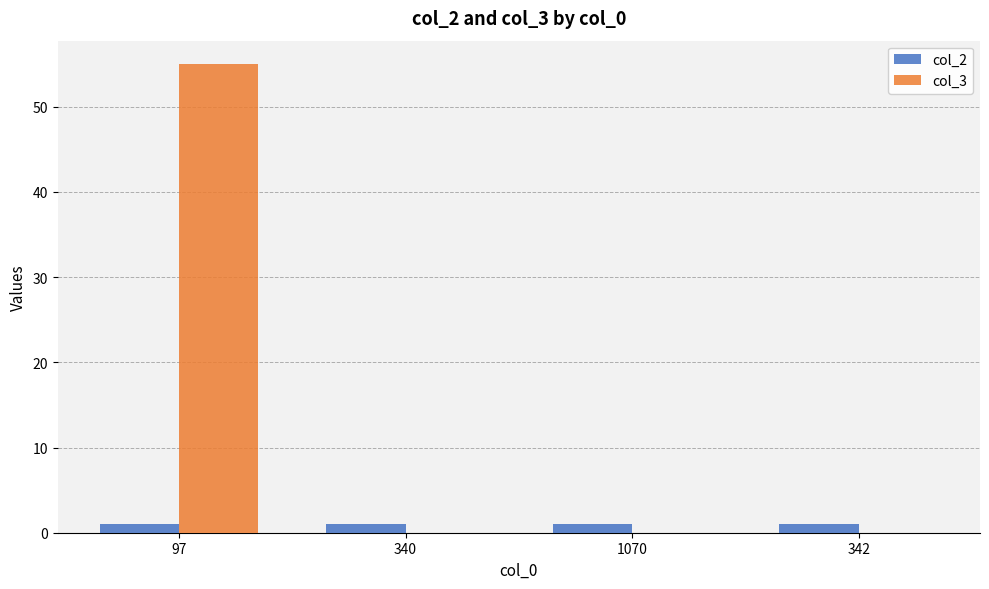

The col_3 series shows 0 at 340. True or false?

True